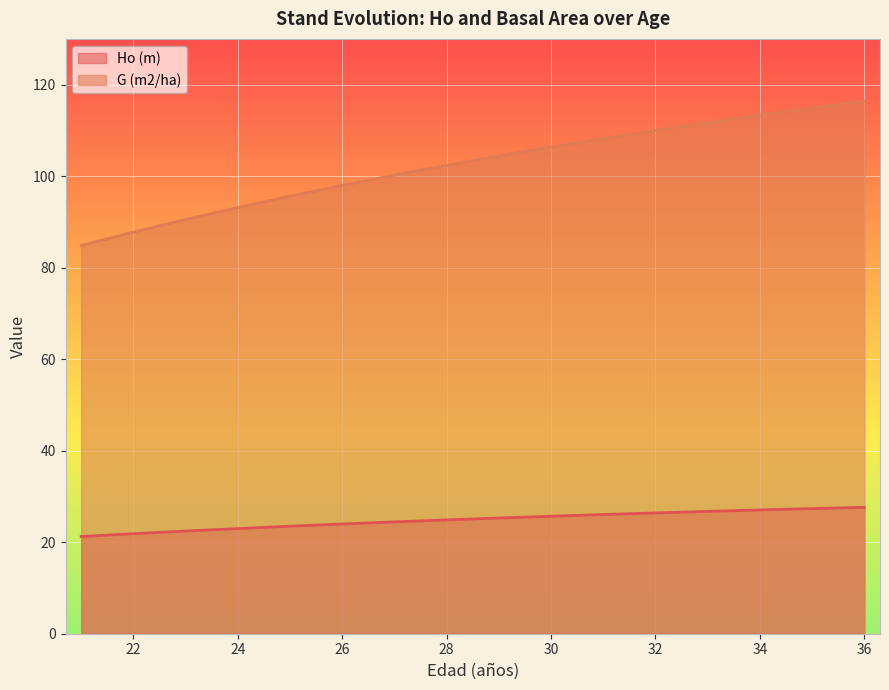

How many lines are shown in the chart?

2